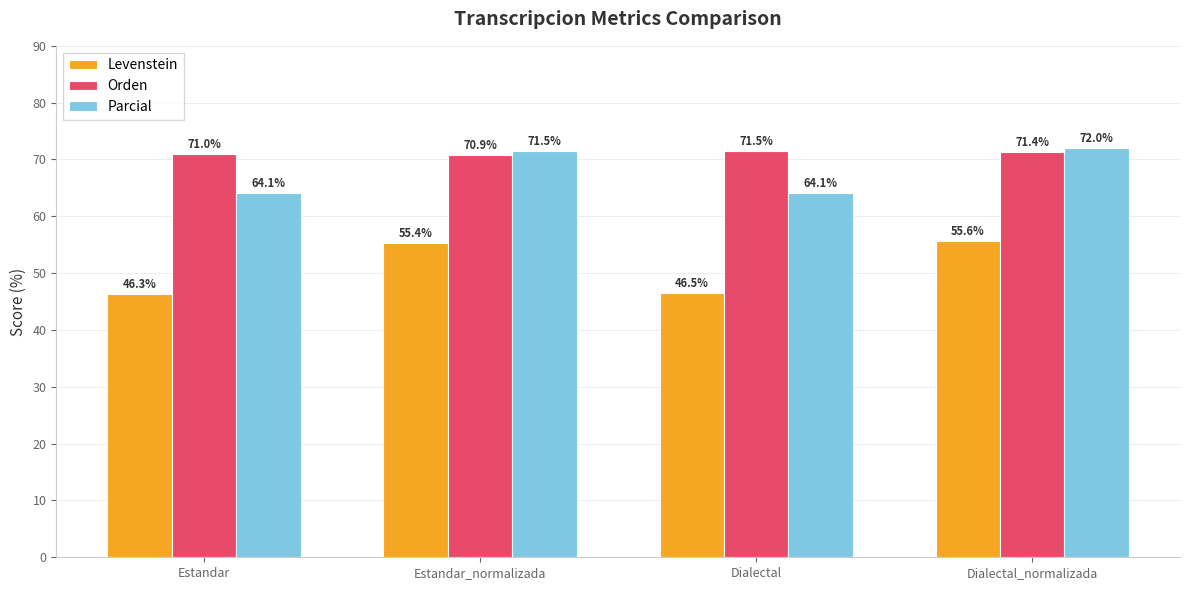

Is the value of Levenstein at Estandar_normalizada greater than the value of Parcial at Estandar_normalizada?

No